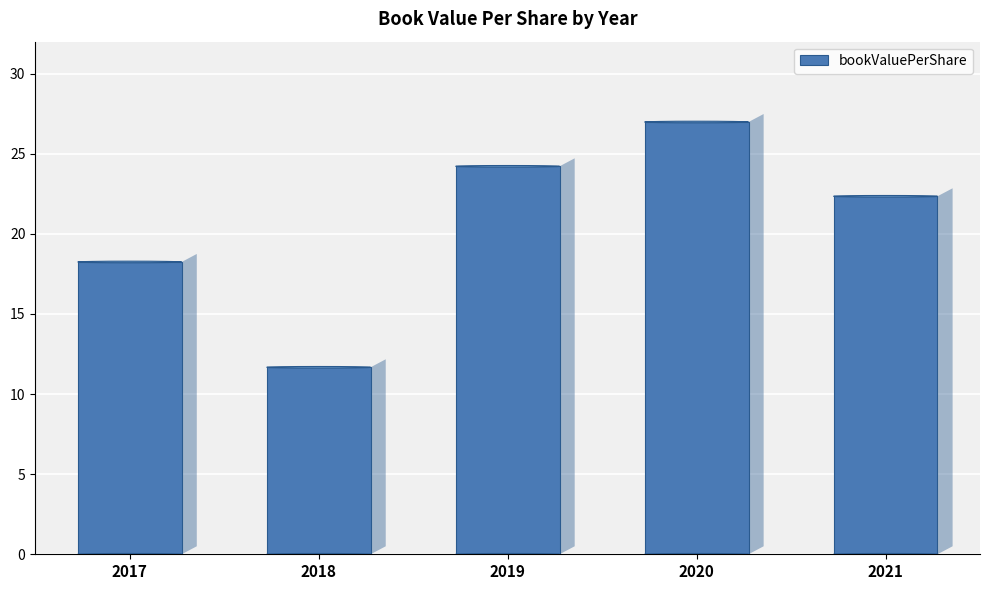

Reading left to right, list all the values displayed in this chart.

18.2	11.7	24.2	27.0	22.3